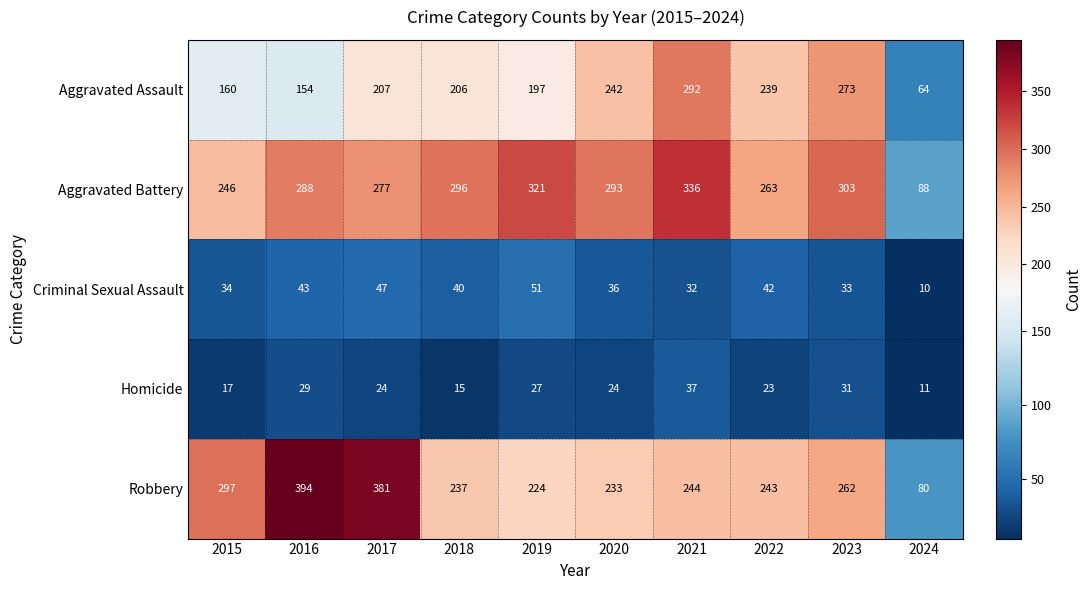

Which category has the lowest value across all series?

2024